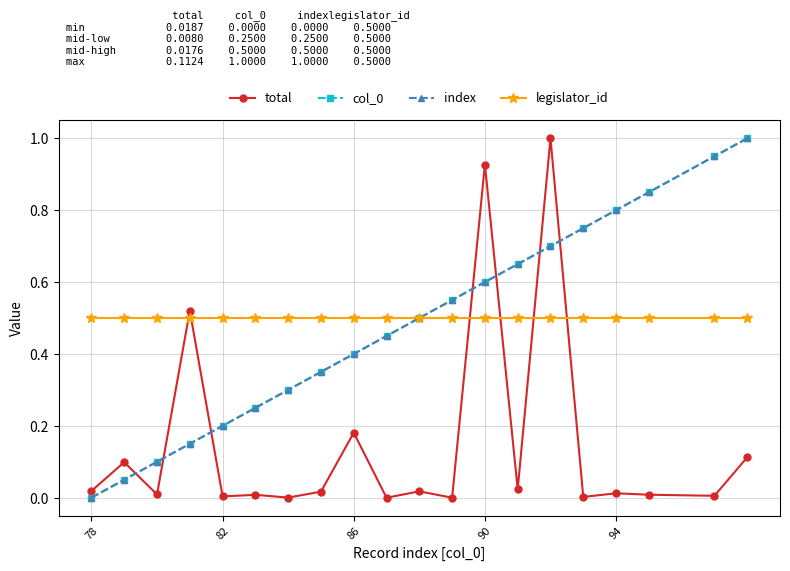

True or false: legislator_id and col_0 cross at least once.

False